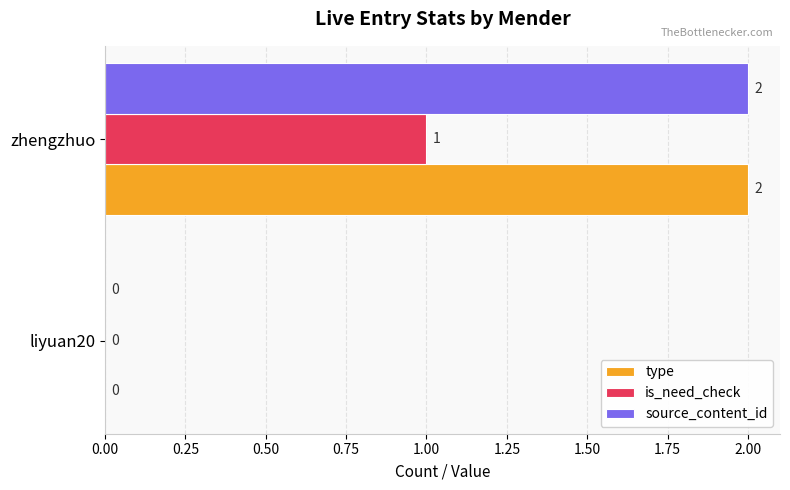

At which label does type reach its peak?

zhengzhuo